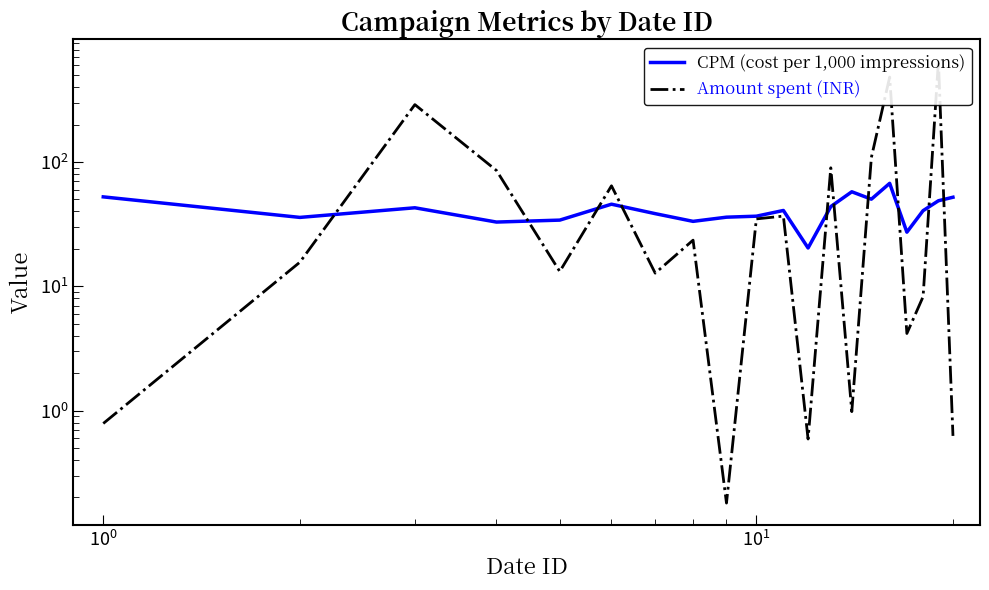

What is the smallest value displayed?

0.2